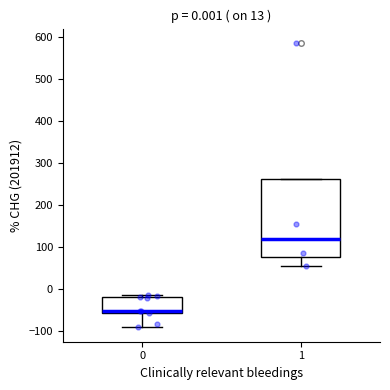

Which box is the tallest, from its lower edge to its upper edge?

1